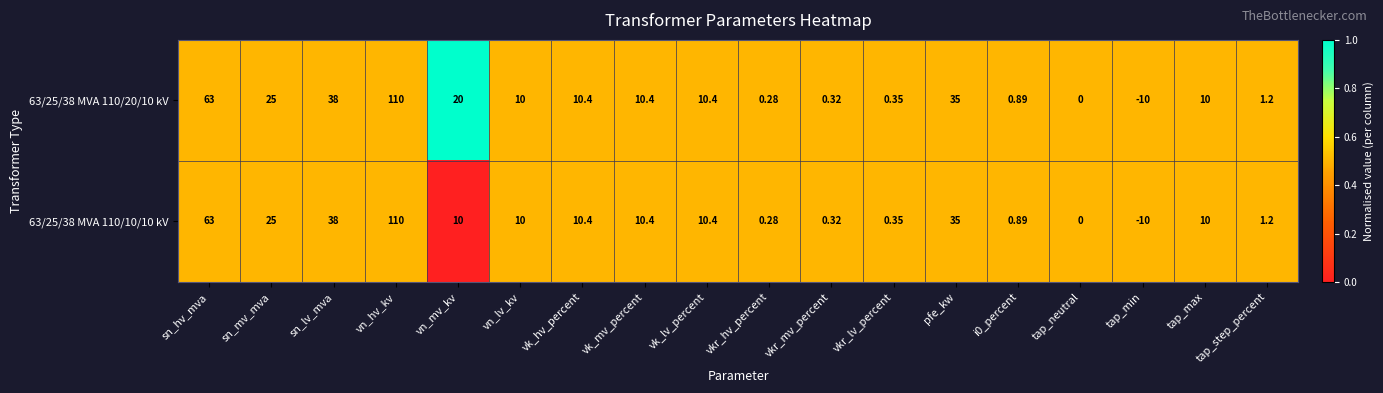

Which category has the lowest value across all series?

tap_min